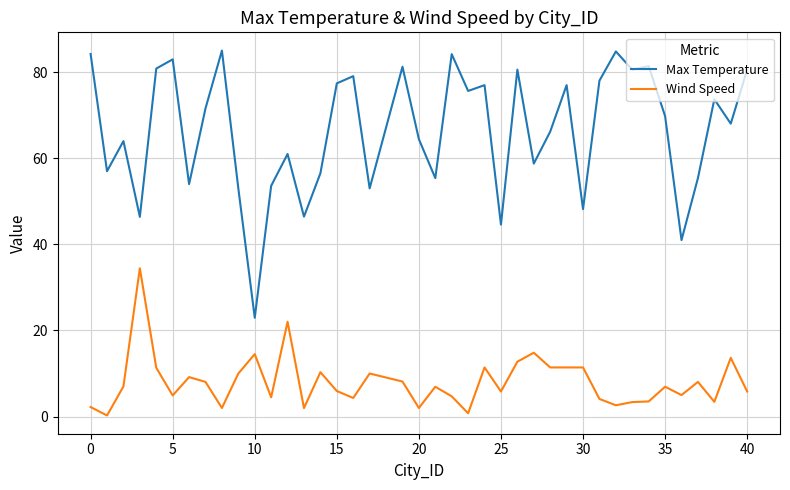

What is the difference between the maximum and minimum values in the Max Temperature series?

62.1